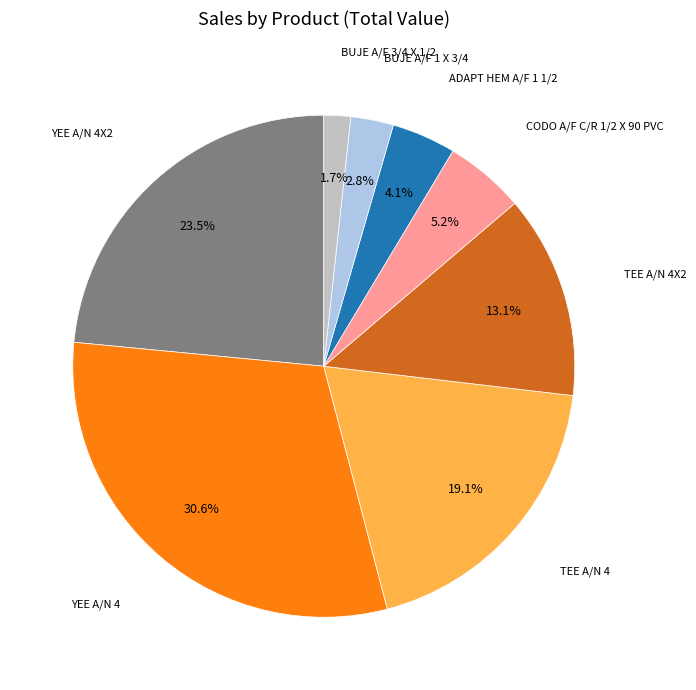

Which slice is the smallest?

BUJE A/F 3/4 X 1/2